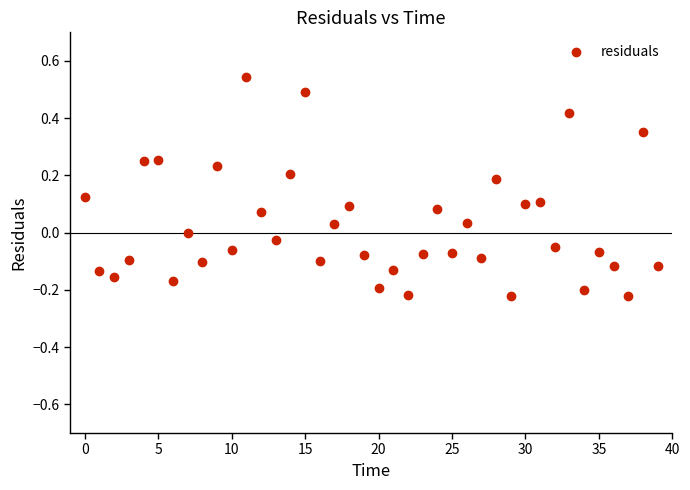

What is the range of Y values (max minus min)?

0.8